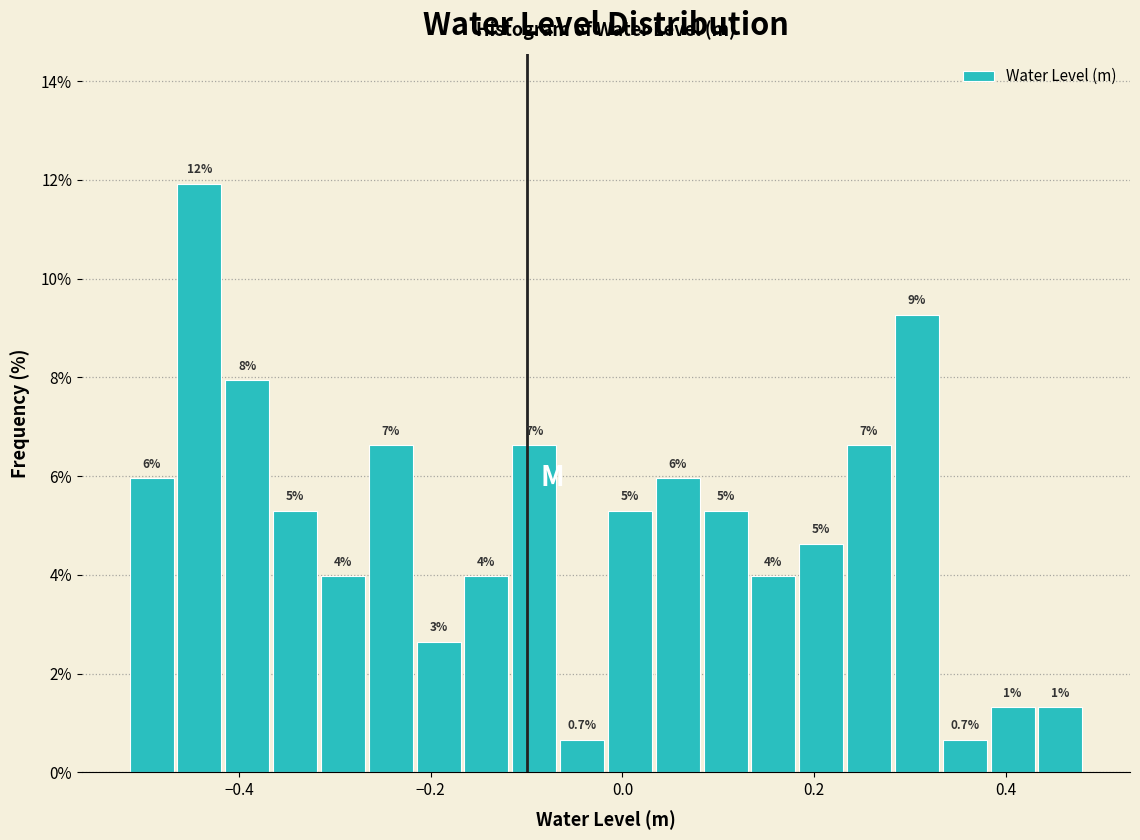

Around what value on the x-axis is the tallest bar? Give the approximate position of its centre, as read against the axis.

-0.44